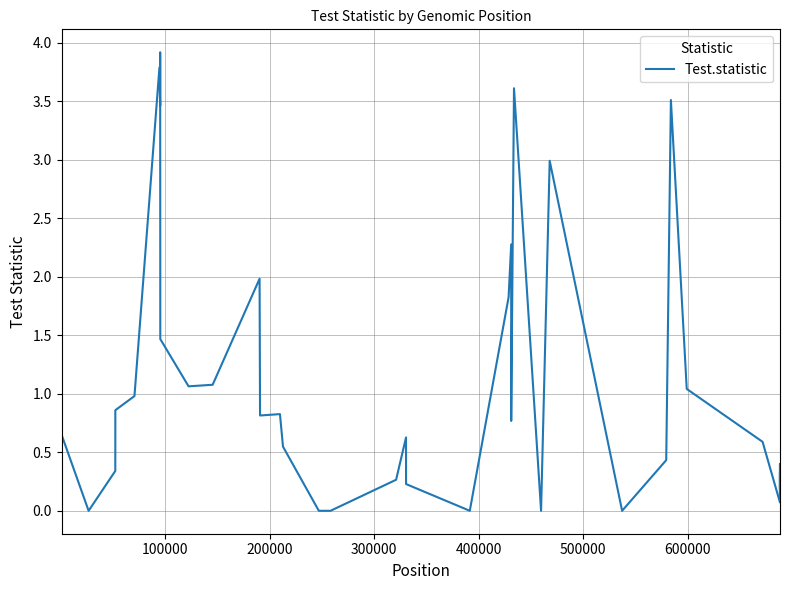

What is the difference between the maximum and minimum values?

3.9